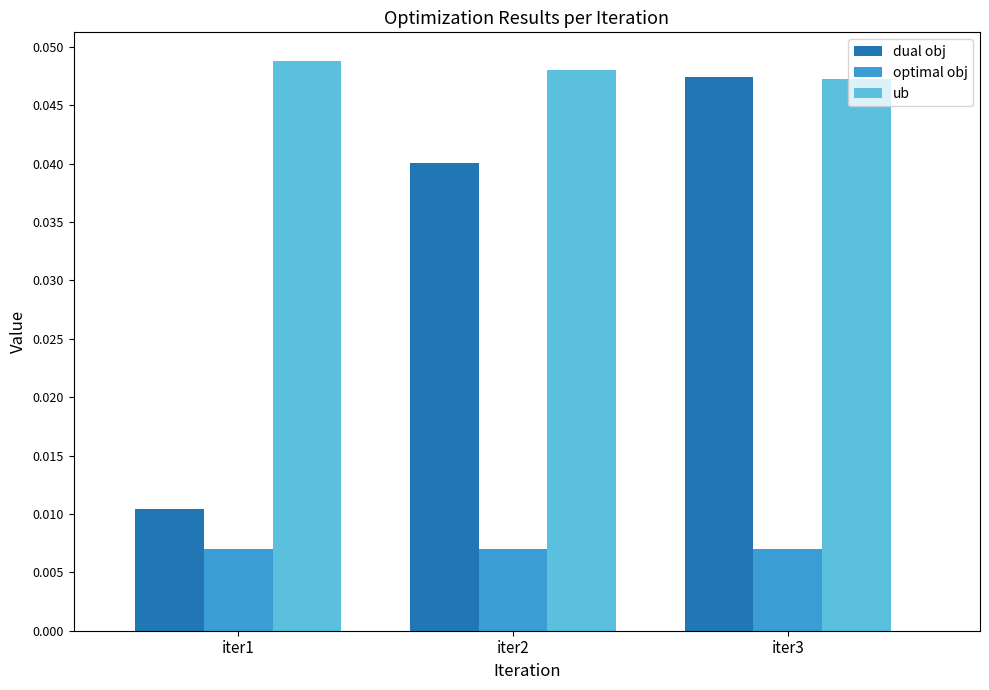

Where is dual obj nearest to the value 0?

iter1